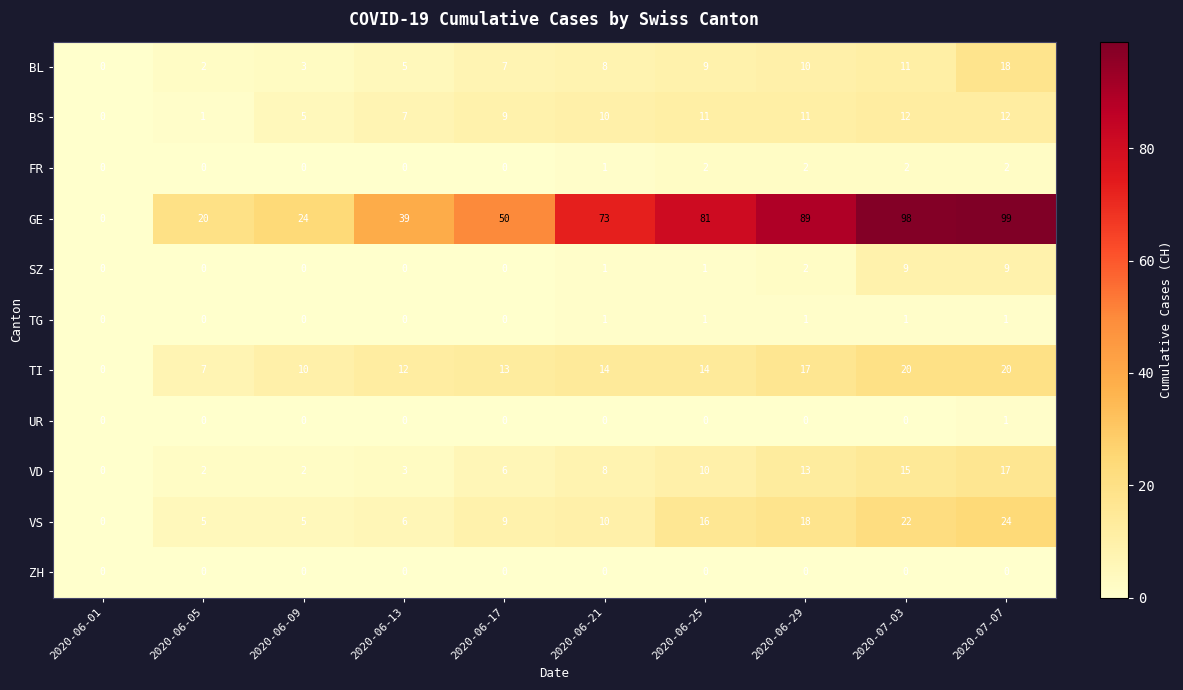

At which category is the sum across all series the highest?

2020-07-07